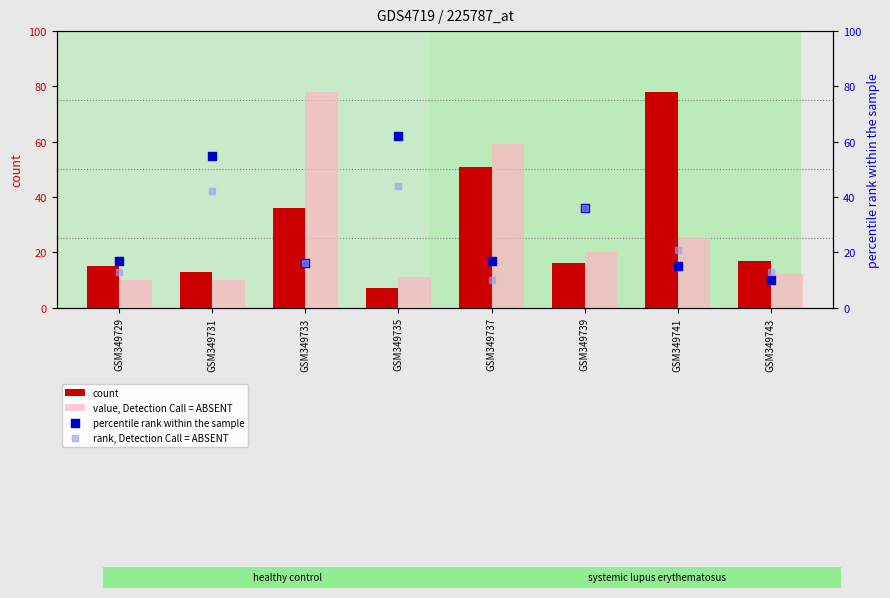

Is the value of percentile rank within the sample at GSM349731 greater than the value of count at GSM349729?

Yes